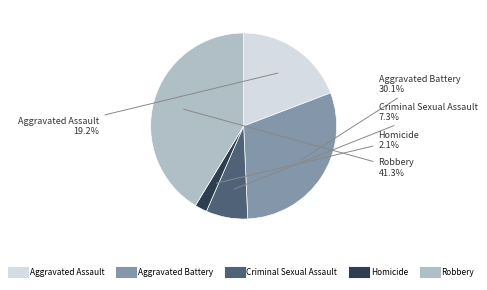

Does Aggravated Assault represent more than half of the total?

No